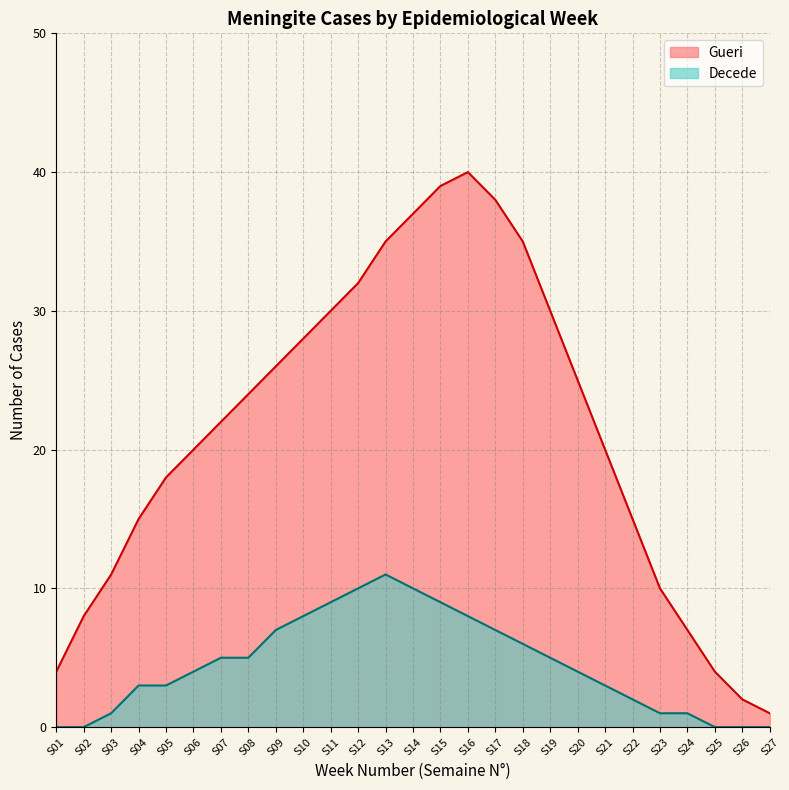

Between S07 and S23, which series saw the biggest shift?

Gueri